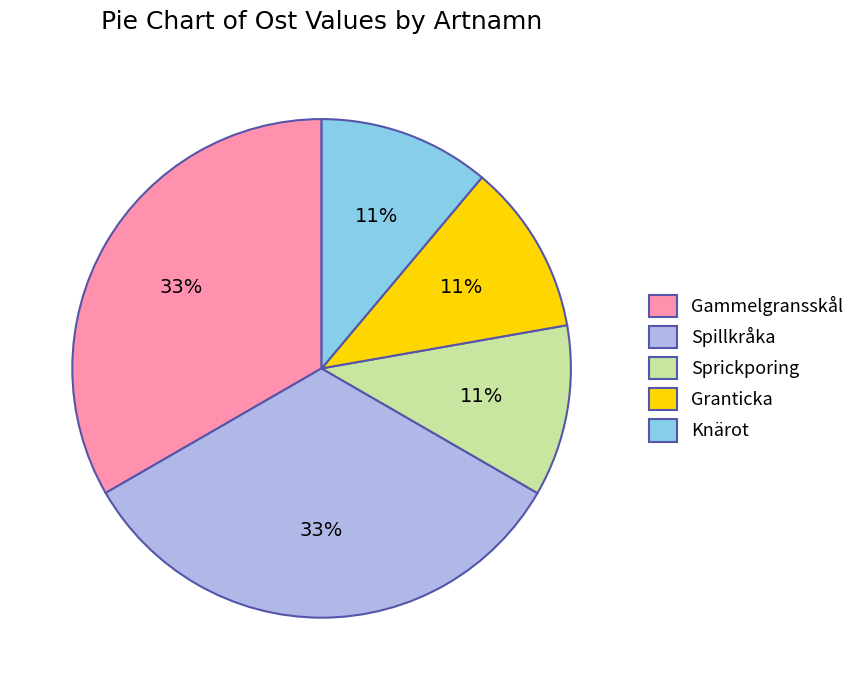

True or false: Knärot accounts for 6% of the total.

False